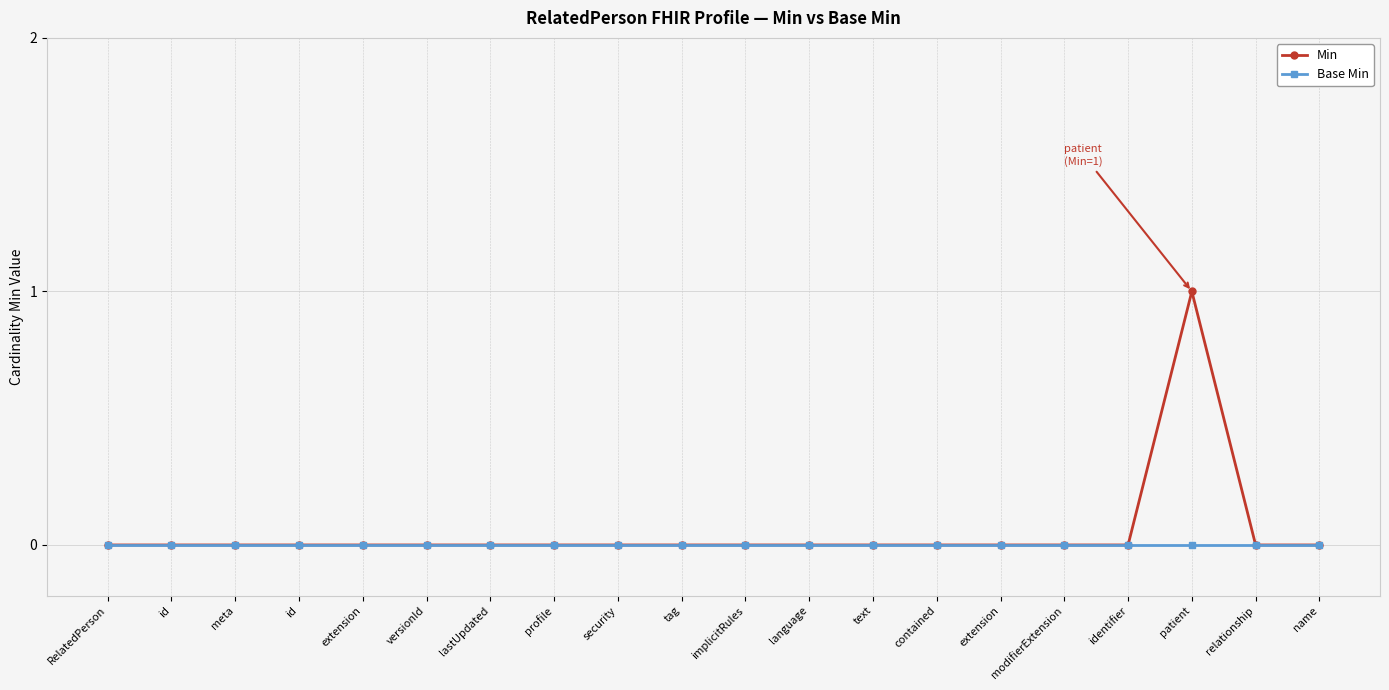

Reading right to left, list all the values displayed in this chart.

Min: 0	0	1	0	0	0	0	0	0	0	0	0	0	0	0	0	0	0	0	0
Base Min: 0	0	0	0	0	0	0	0	0	0	0	0	0	0	0	0	0	0	0	0